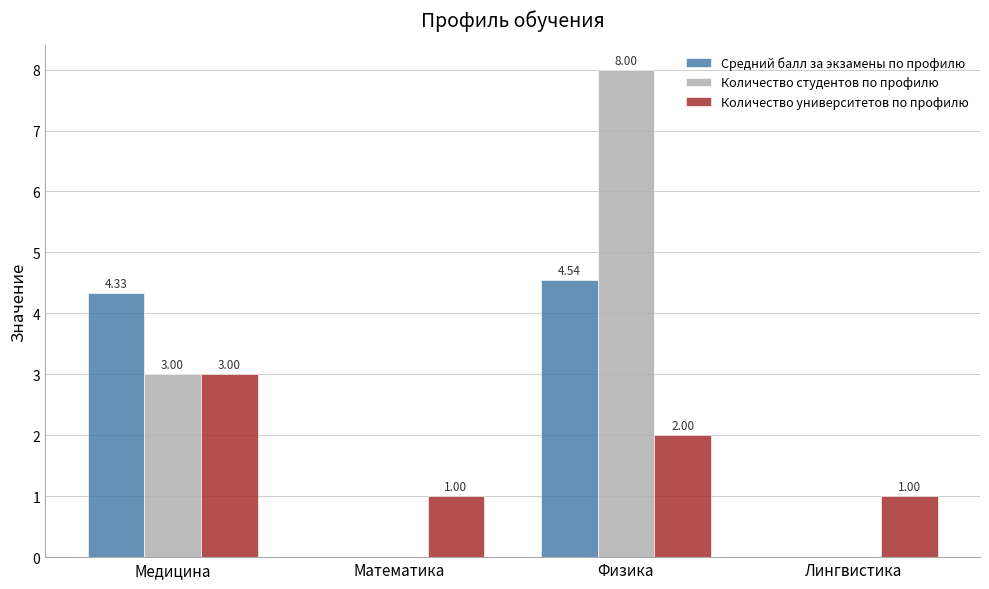

Which series has the largest total across all categories?

Количество студентов по профилю